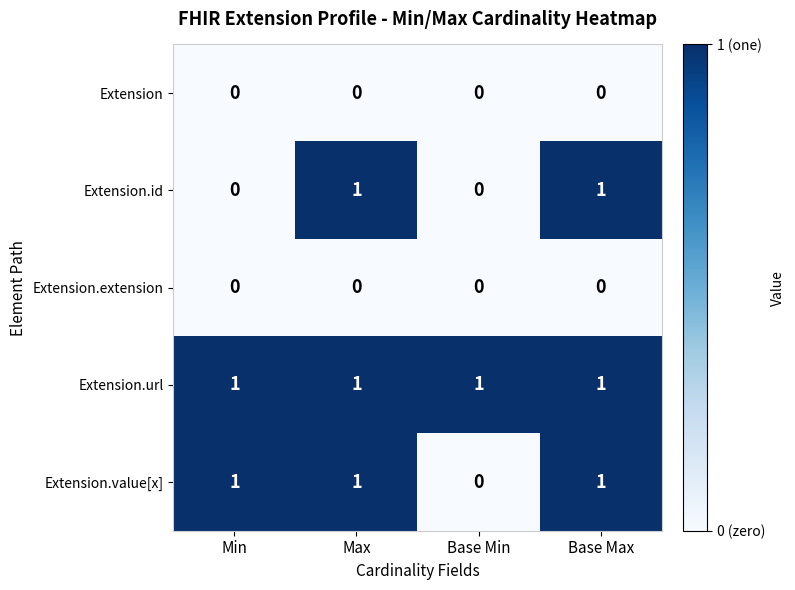

True or false: Extension.id has a value of 1 at Base Max.

True